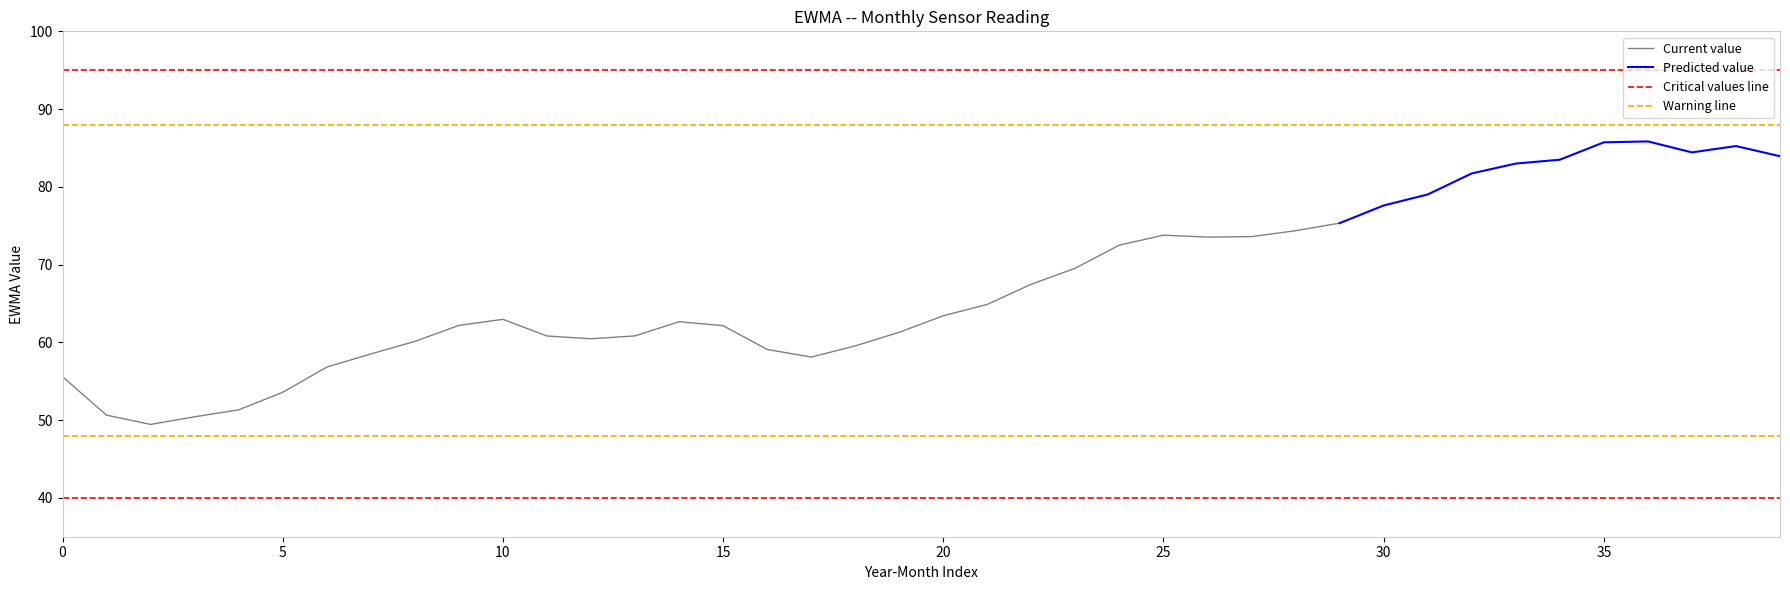

Reading right to left, what are all the values shown in this chart?

39=83.9	38=85.2	37=84.4	36=85.8	35=85.7	34=83.5	33=83.0	32=81.7	31=79.0	30=77.6	29=75.3	28=74.4	27=73.6	26=73.5	25=73.8	24=72.5	23=69.5	22=67.5	21=64.9	20=63.4	19=61.3	18=59.5	17=58.1	16=59.1	15=62.1	14=62.7	13=60.8	12=60.5	11=60.8	10=63.0	9=62.2	8=60.1	7=58.5	6=56.8	5=53.6	4=51.3	3=50.4	2=49.4	1=50.6	0=55.6